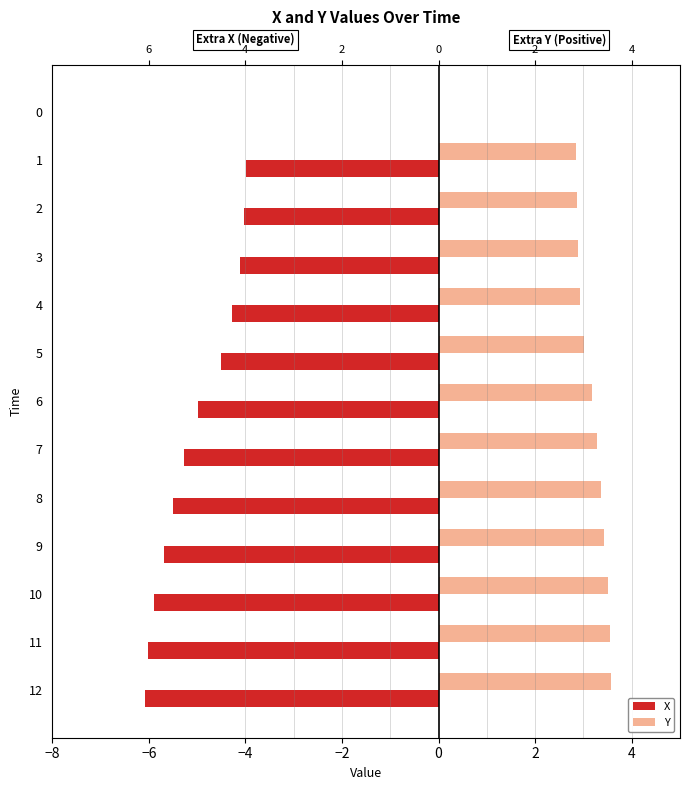

What is the value of the Y bar at the 7th from the left?

3.2